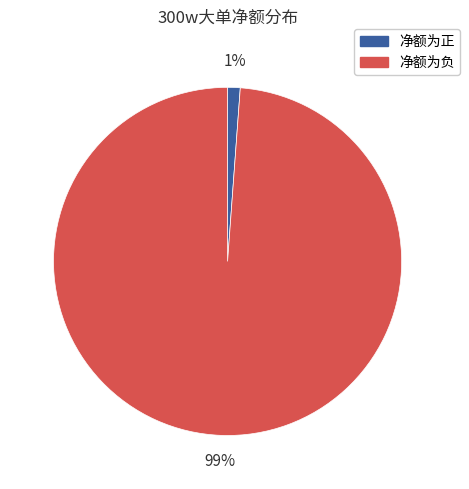

Is there any slice that represents more than half of the pie?

Yes